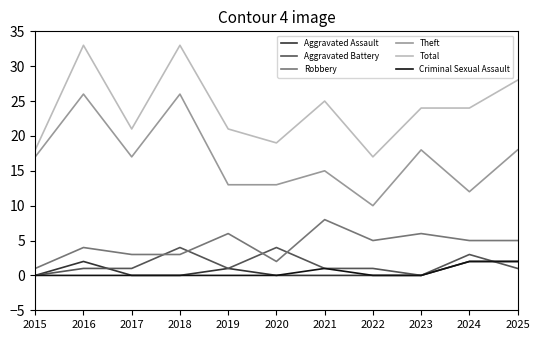

Count the Aggravated Assault values in the range 0 to 2.

11